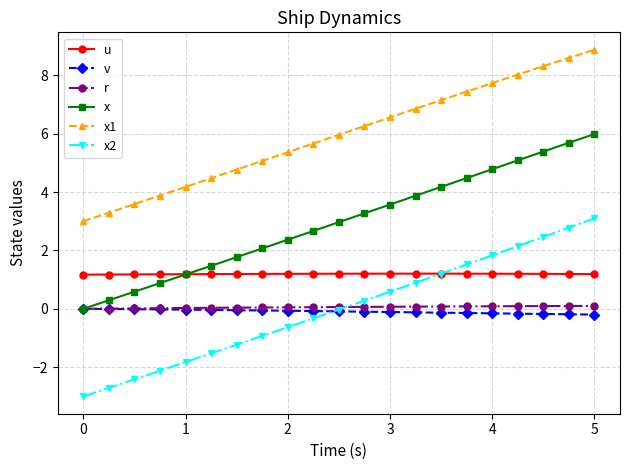

What is the highest value of the u series?

1.2